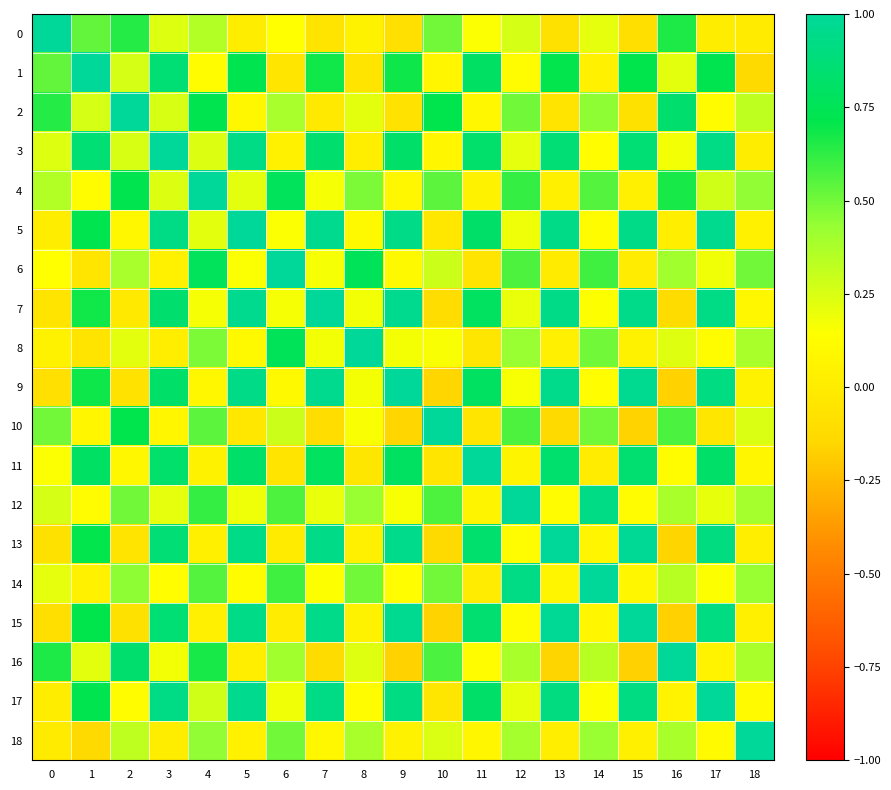

What is the total value across all series at 5?

9.1